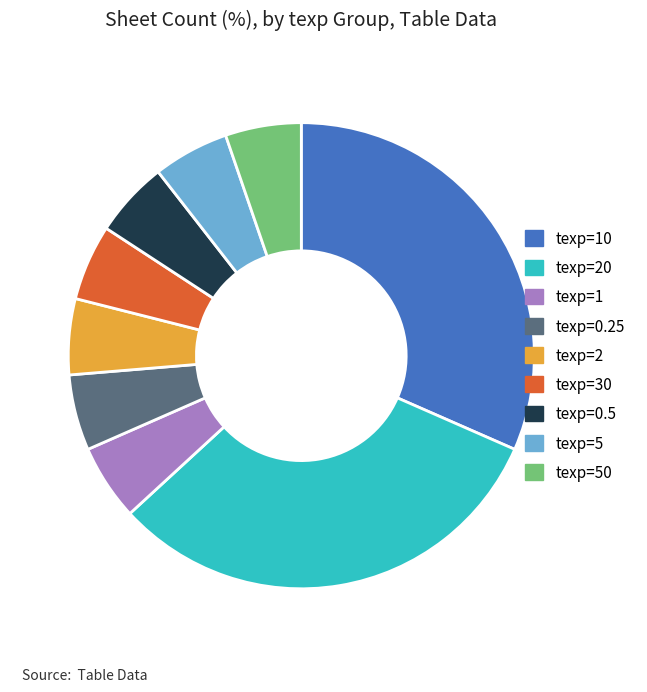

Combined, do texp=10 and texp=50 account for over 50%?

No